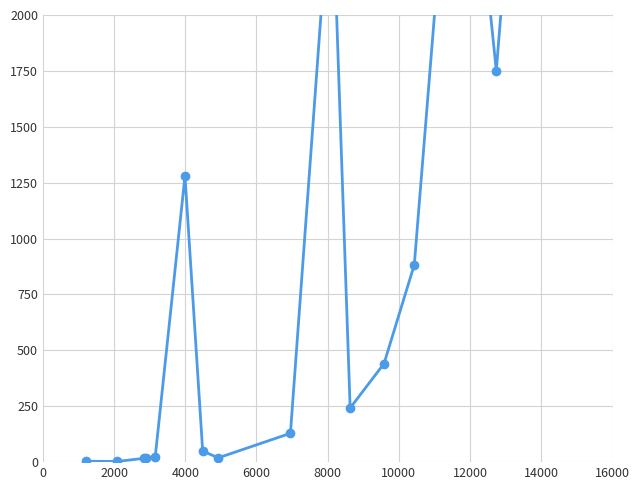

True or false: the data has more than 2 interior local peaks.

True